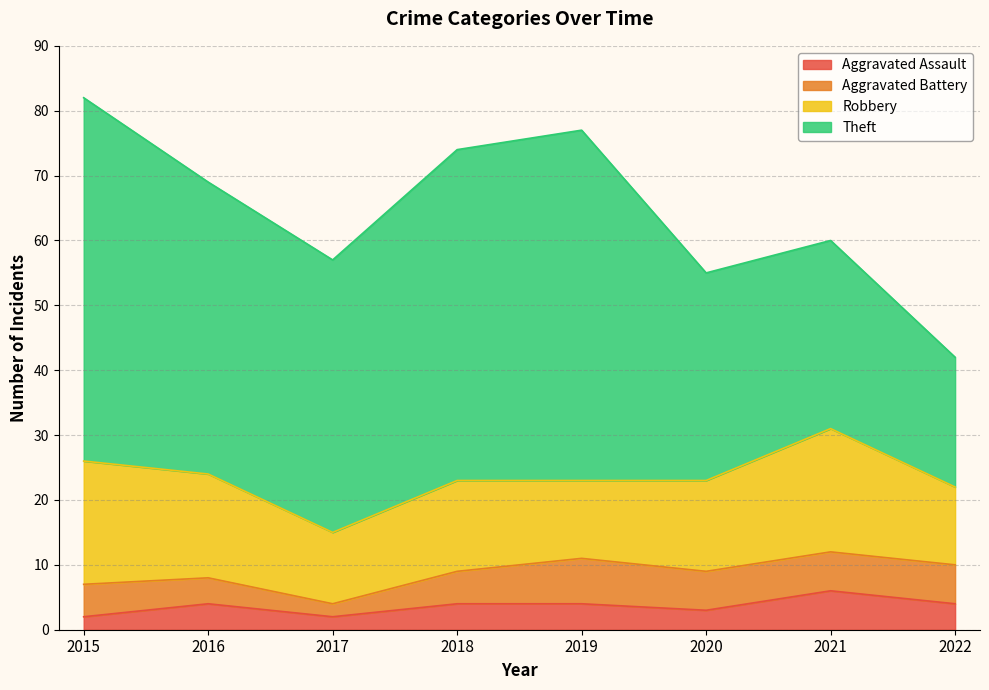

Is the value of Aggravated Battery at 2018 greater than the value of Theft at 2020?

No